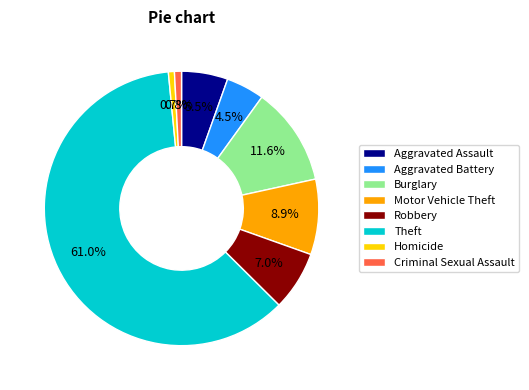

Which category has the biggest portion of the pie?

Theft